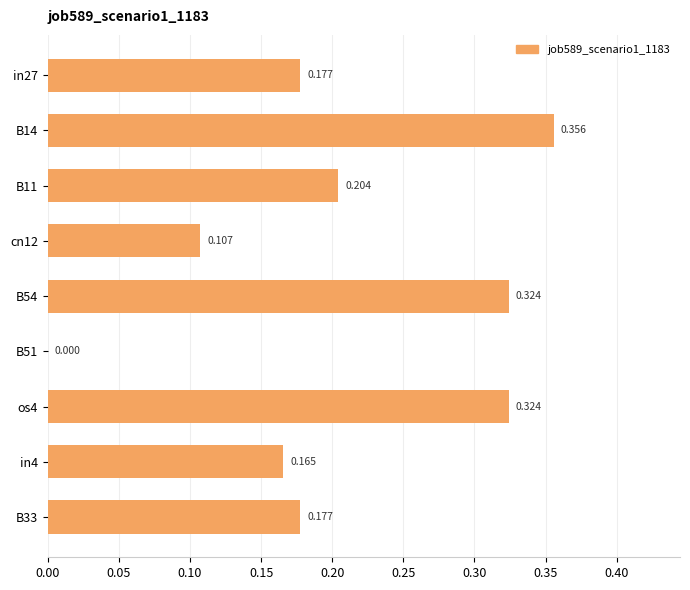

Does the chart contain stacked bars?

No